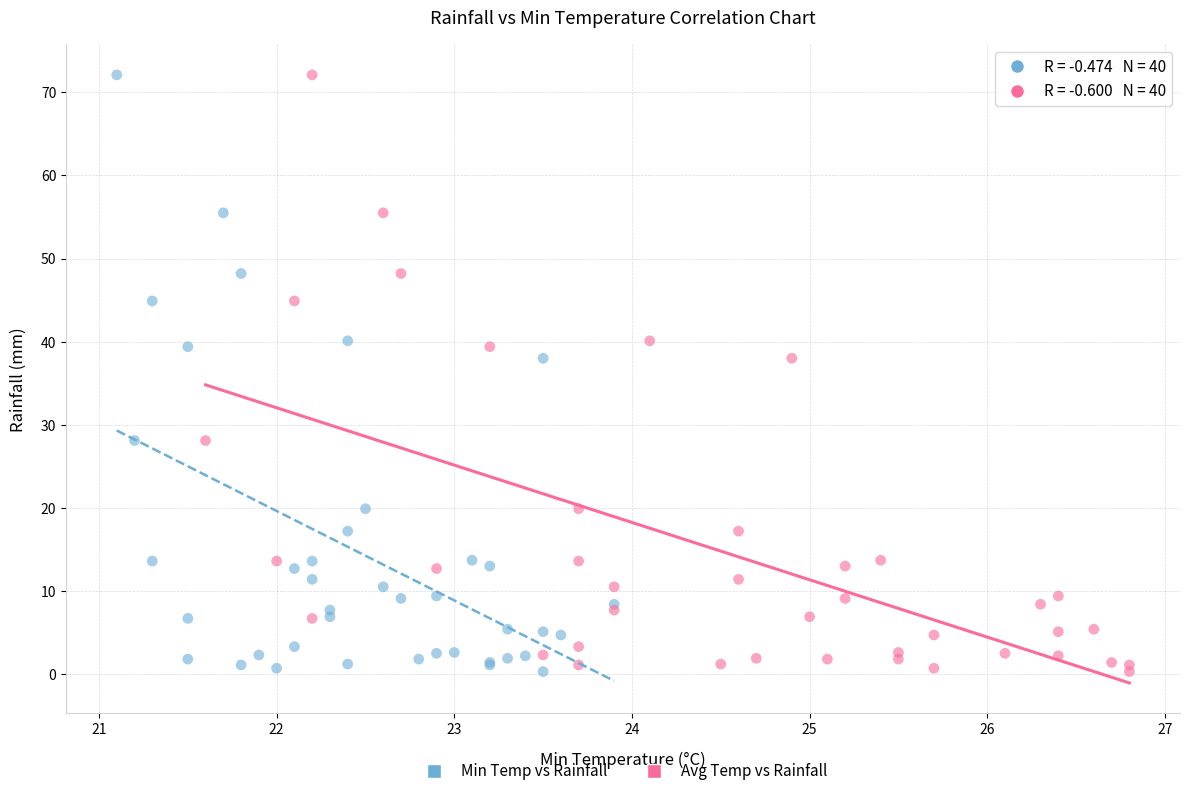

What are all the series names shown in the legend?

Min Temp vs Rainfall, Avg Temp vs Rainfall